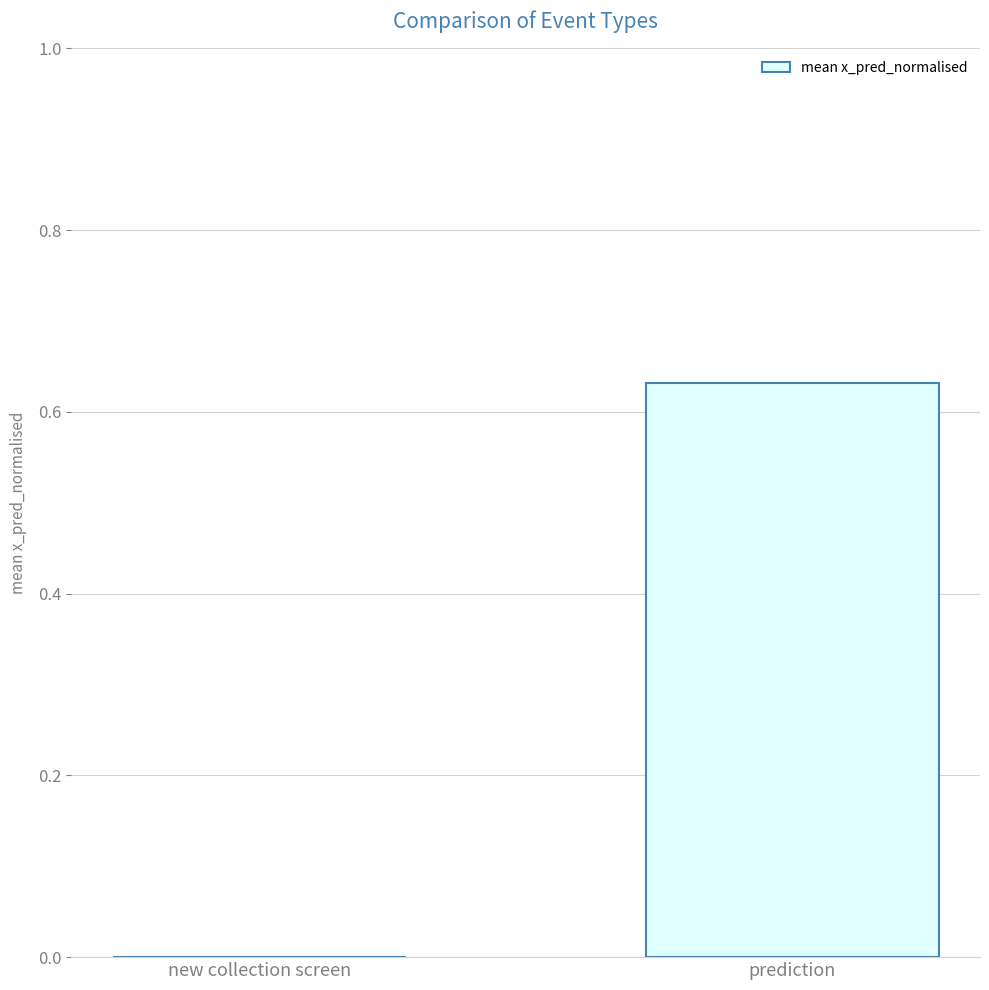

What is the change in value from new collection screen to prediction?

+0.6